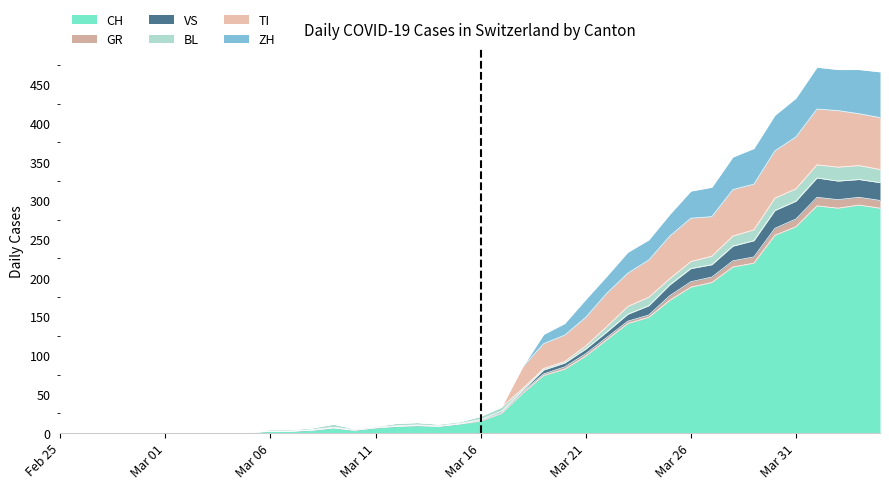

Where is the first local minimum for ZH?

14